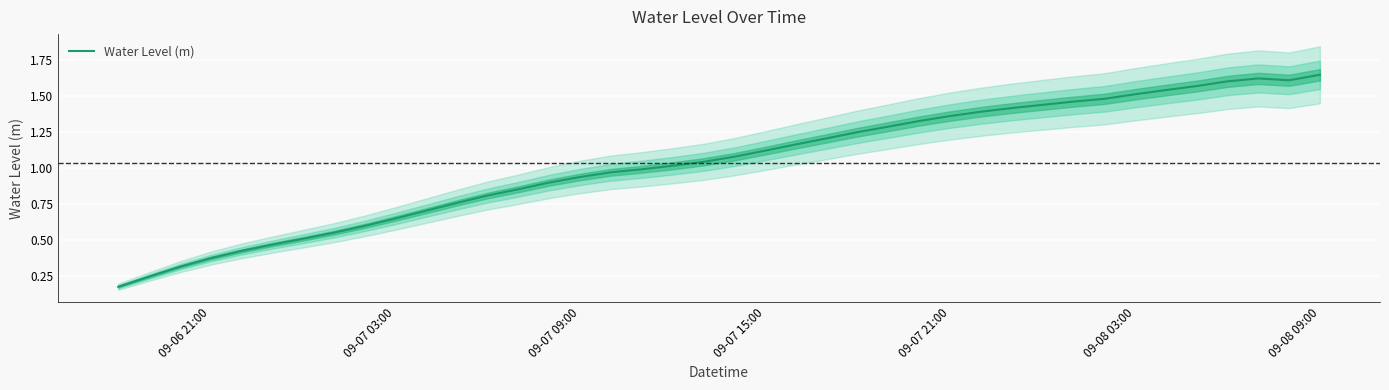

What is the smallest value displayed?

0.2